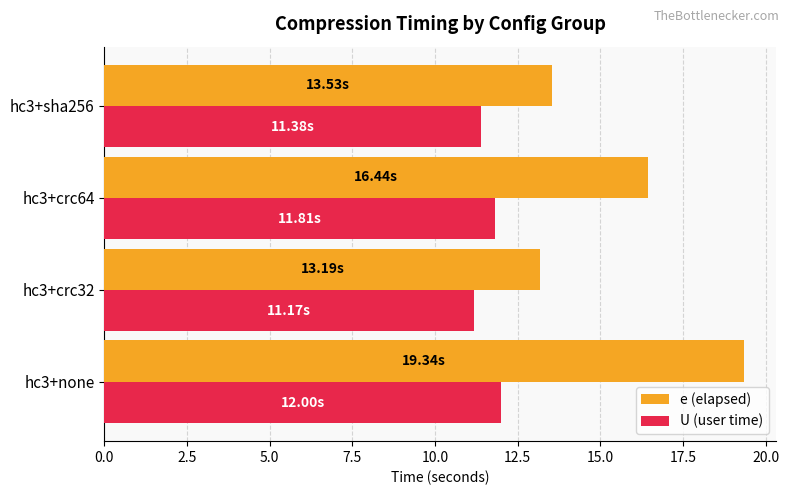

What is the sum of the U (user time) values at hc3+none and hc3+sha256?

23.4